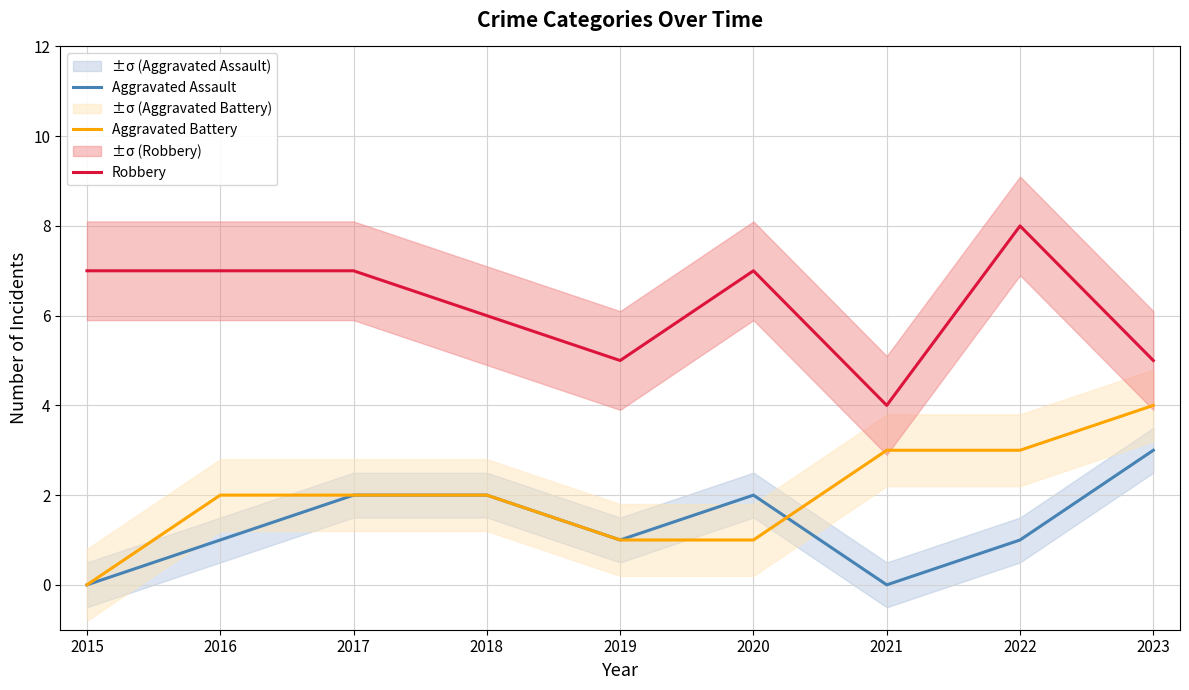

What is the difference between the maximum and minimum values in the Robbery series?

4